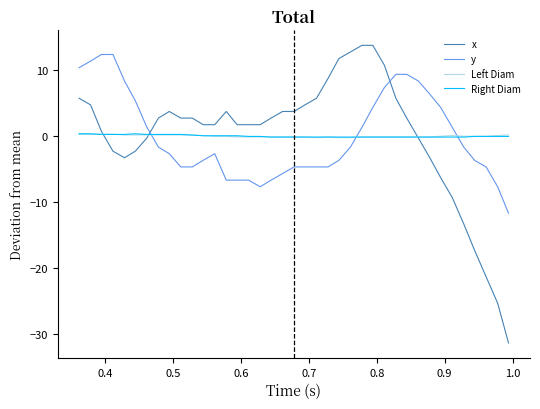

What is the greatest value displayed?

13.7